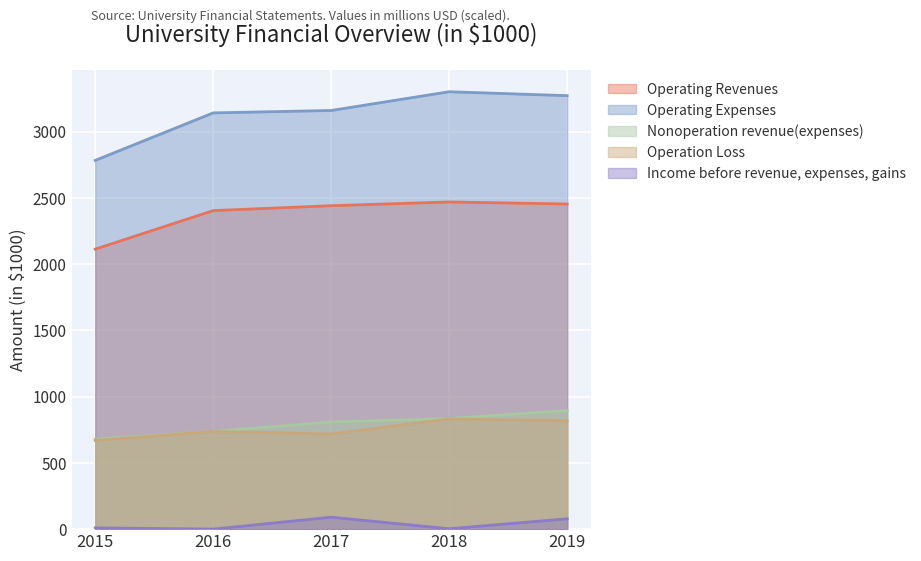

At 2019, list the series in order from largest to smallest.

Operating Expenses, Operating Revenues, Nonoperation revenue(expenses), Operation Loss, Income before revenue, expenses, gains